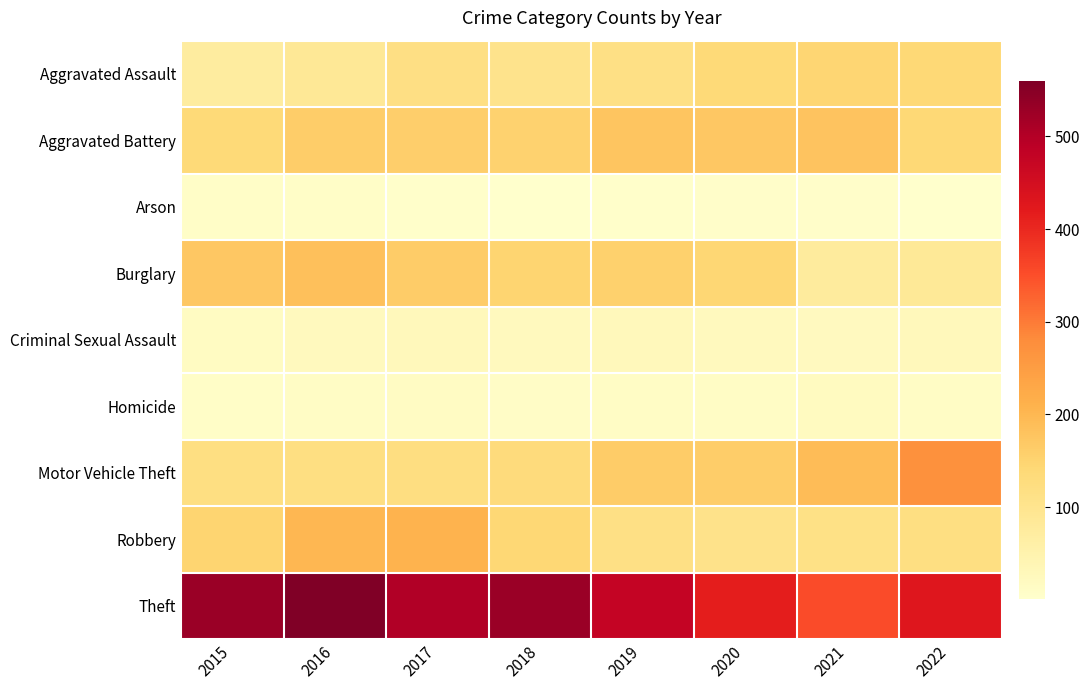

Which label corresponds to the largest value in the chart?

2016